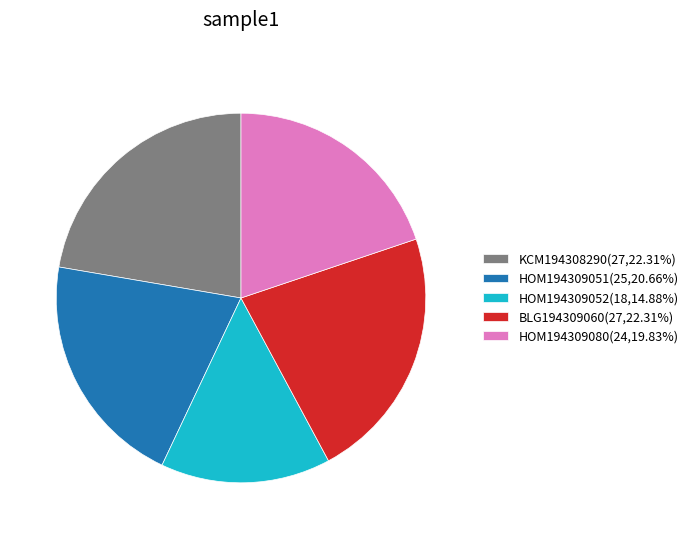

Is HOM194309080(24,19.83%) the majority of the pie?

No